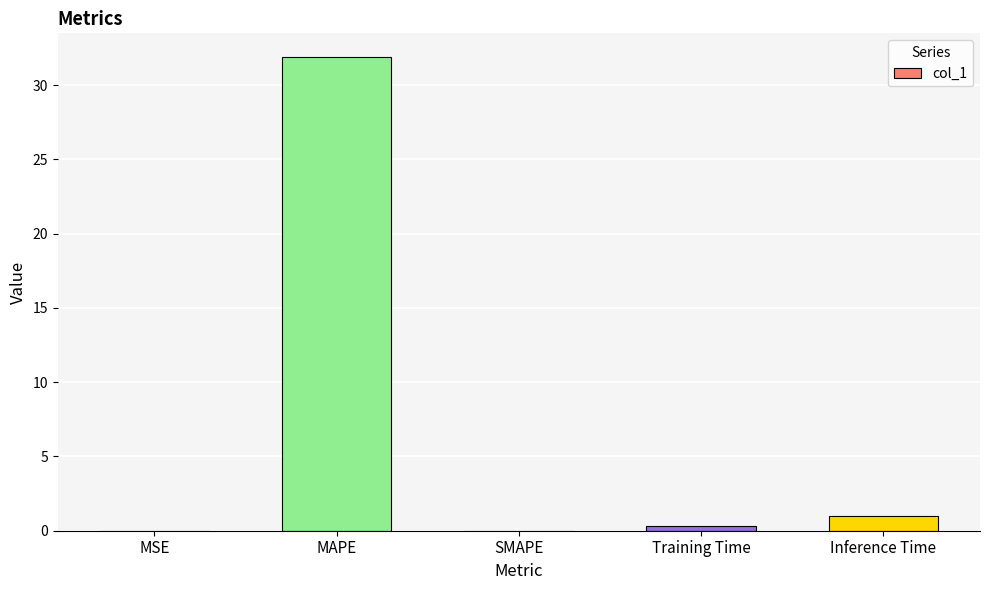

The value at MAPE is 31.9. True or false?

True